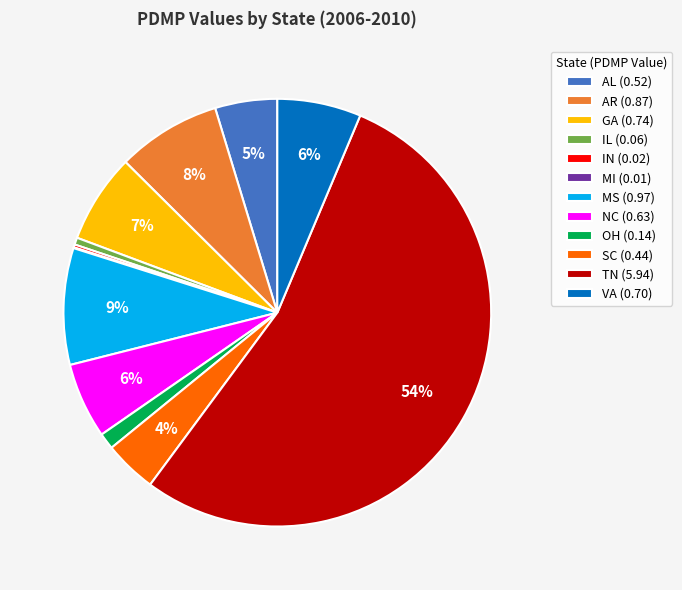

Is it true that IL is 13% of the pie?

False